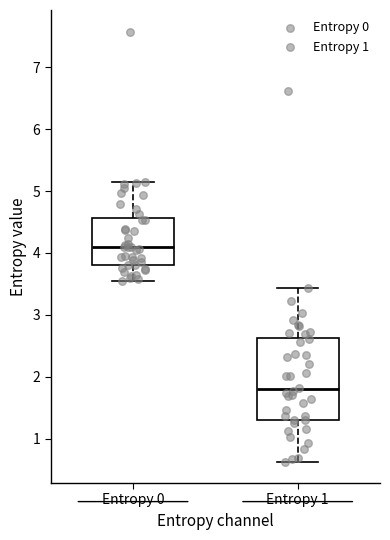

Where does the median line of the box for Entropy 1 sit on the y-axis? The values are not printed on the chart, so give them approximately, as read against the axis.

1.8